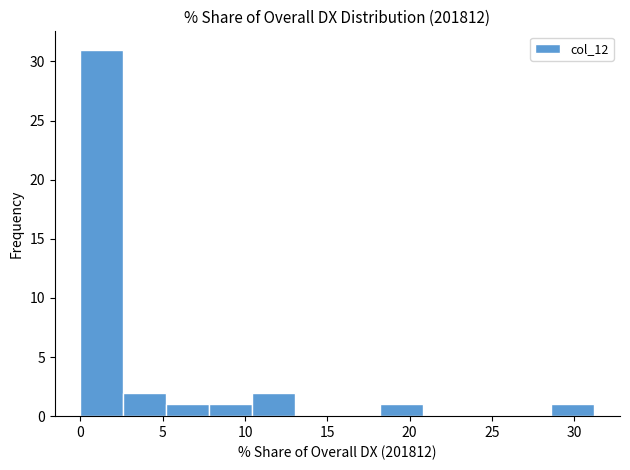

Which range on the x-axis has the tallest bar?

0.0 to 2.5